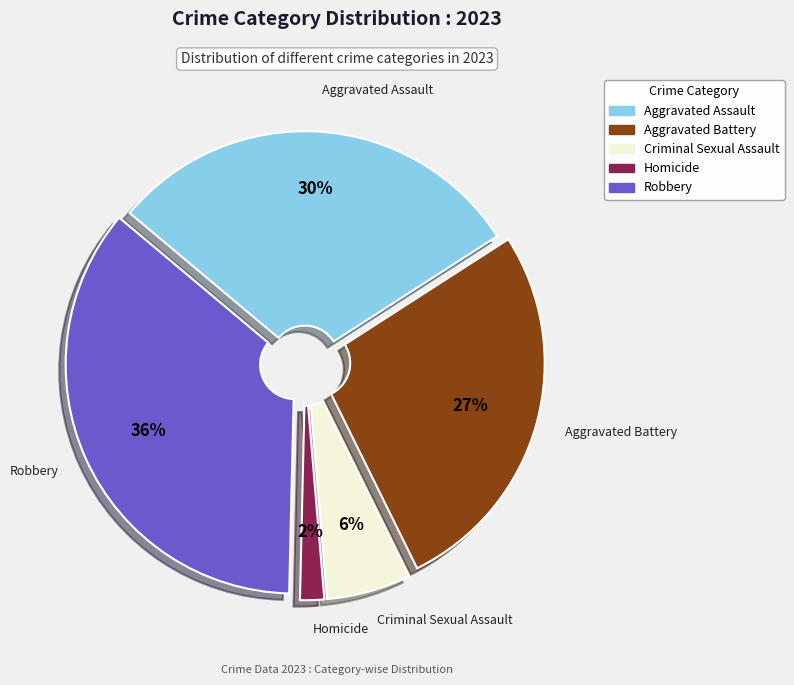

Rank the categories by value from lowest to highest.

Homicide, Criminal Sexual Assault, Aggravated Battery, Aggravated Assault, Robbery